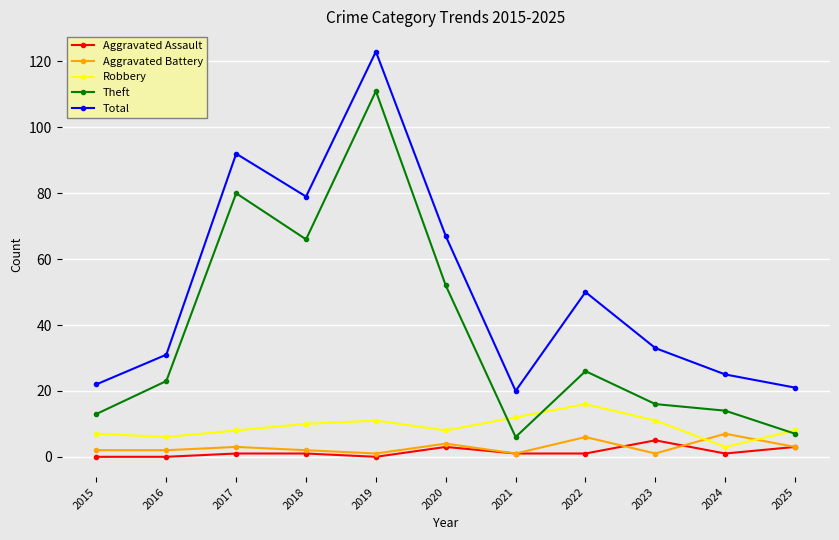

Is it true that Robbery equals 16 at 2022?

True